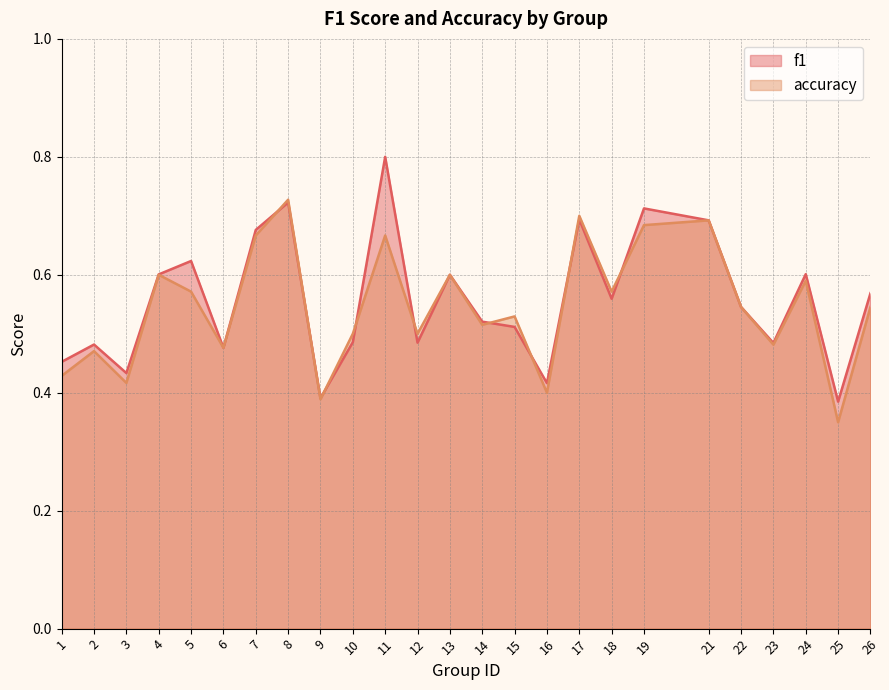

What is the difference between the accuracy values at 24 and 10?

0.1